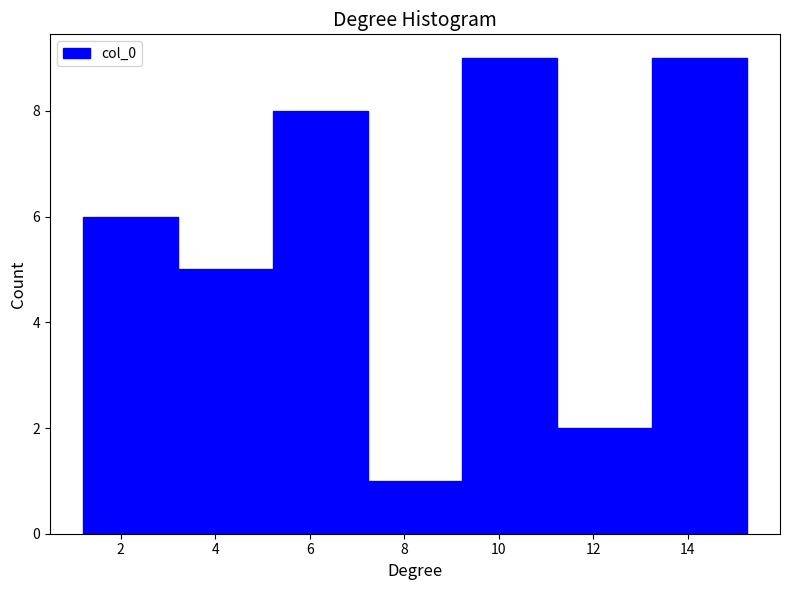

Reading left to right, transcribe this chart: for each bar, give the range it covers on the x-axis and its height. Neither the bar edges nor the heights are printed on the chart, so give them approximately, as read against the axes.

1.2 to 3.2: 6
3.2 to 5.2: 5
5.2 to 7.2: 8
7.2 to 9.2: 1
9.2 to 11.2: 9
11.2 to 13.2: 2
13.2 to 15.2: 9